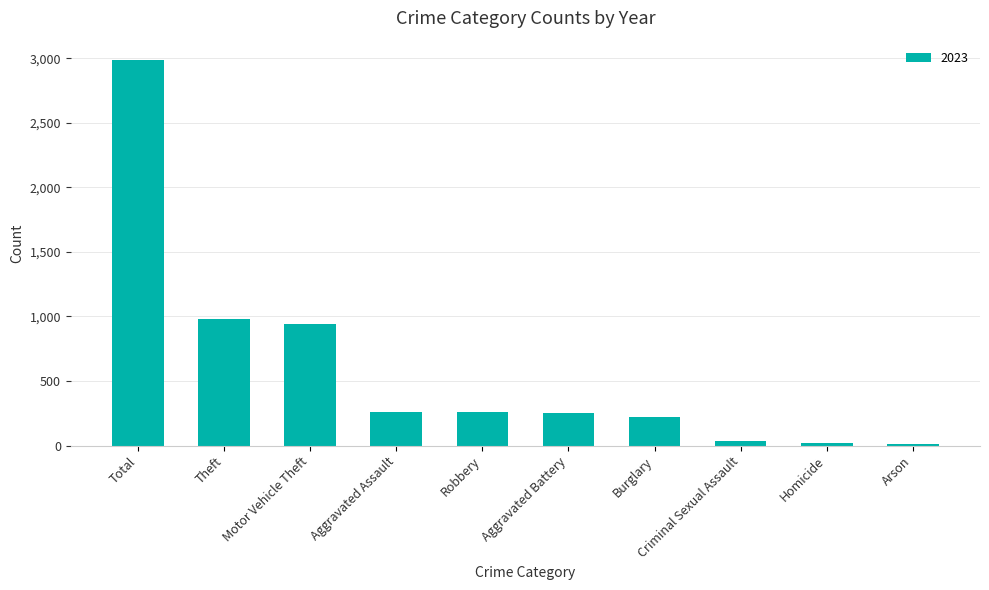

What is the difference between the maximum and second lowest values?

2964